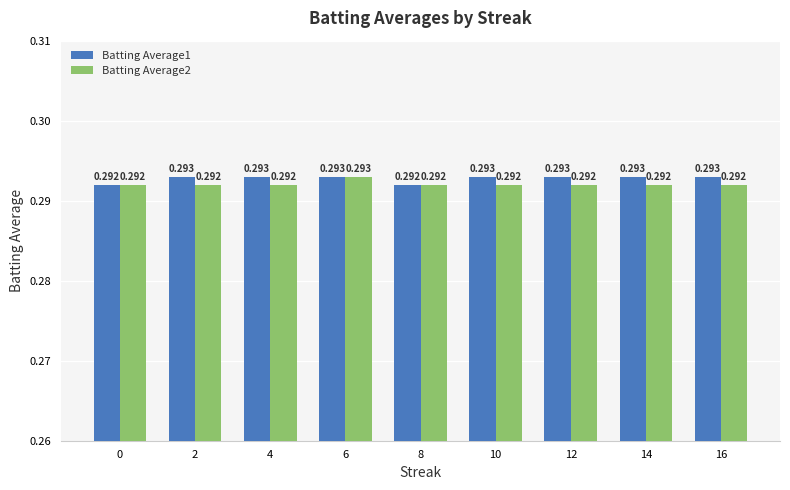

True or false: Batting Average1 has a value of 0.1 at 2.

False